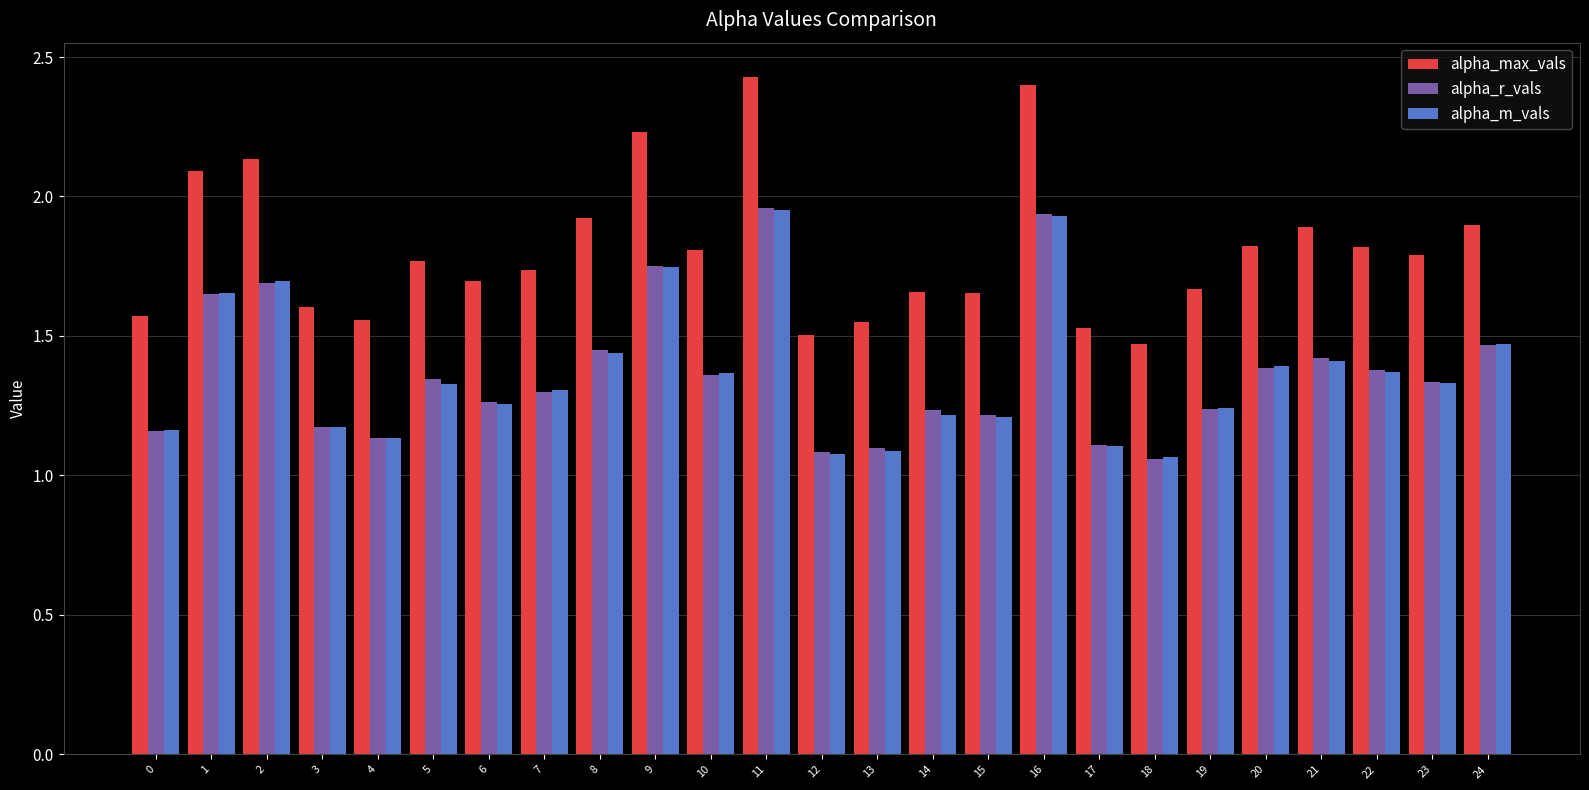

Which series has the widest spread of values?

alpha_max_vals